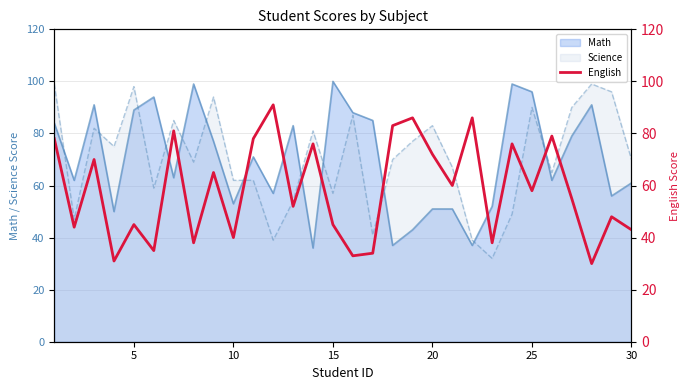

What is the sum of all values?

1750